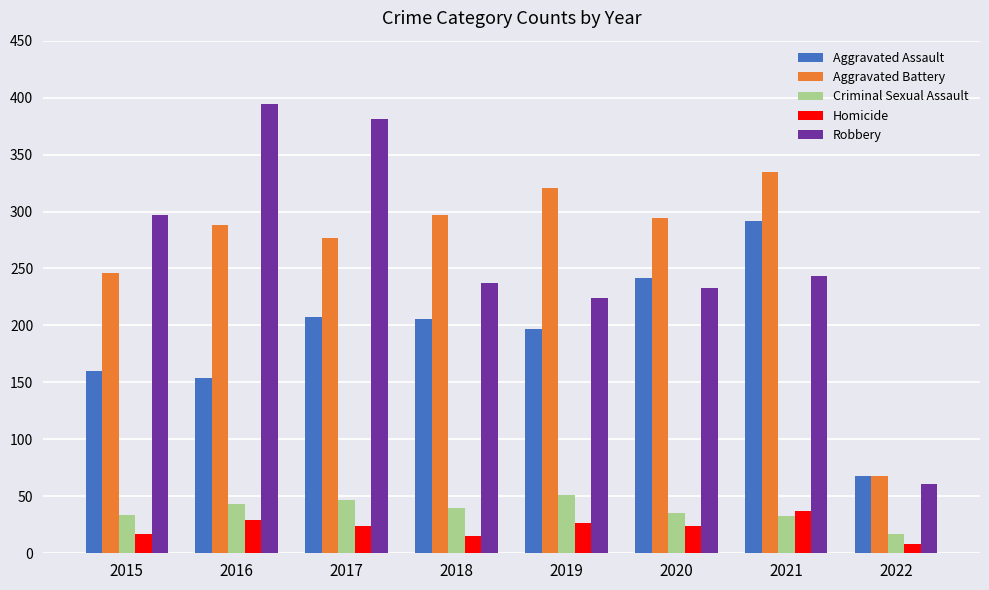

How many bars are there in total?

40